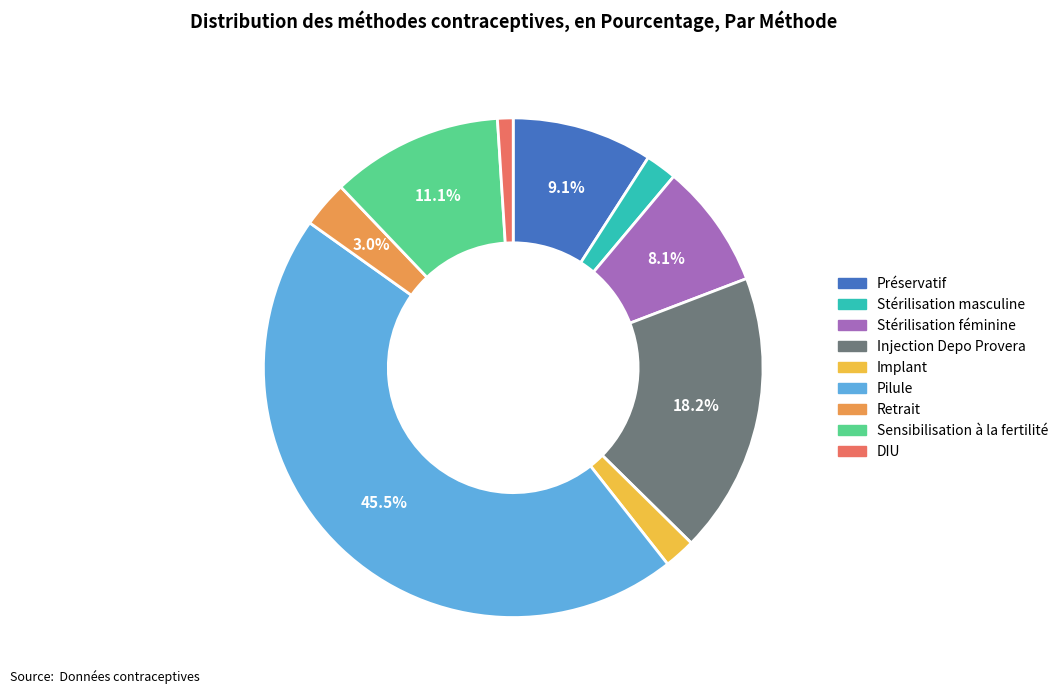

Which slice is the smallest?

DIU